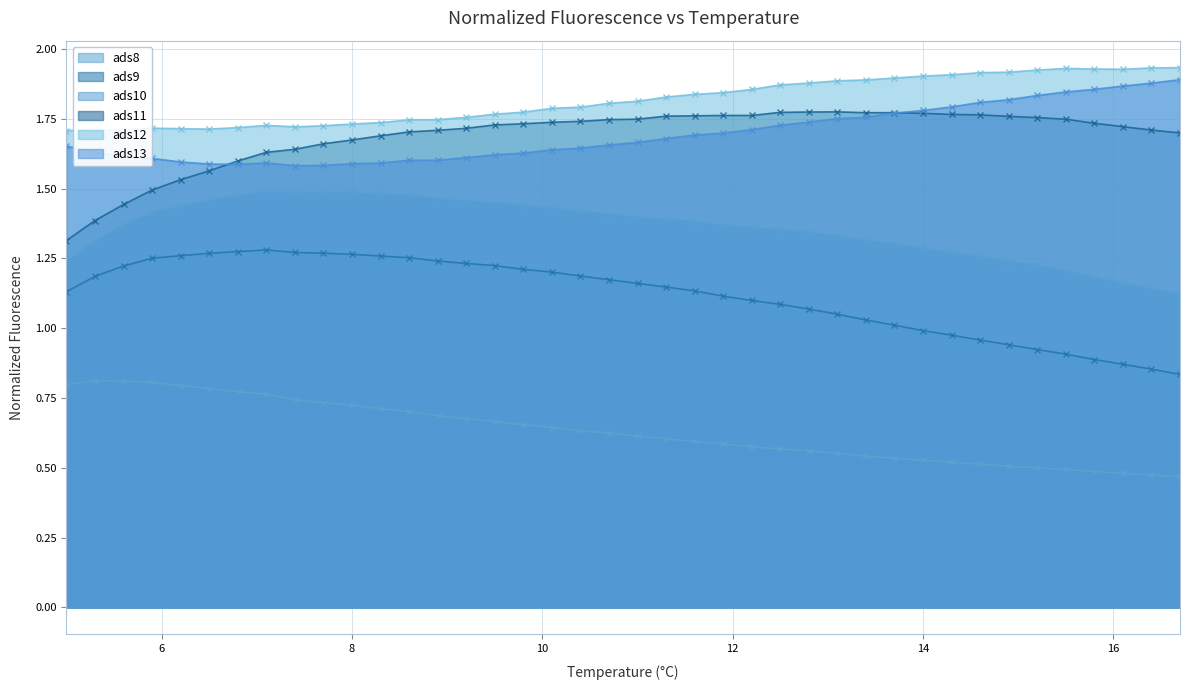

Does the chart have visible grid lines?

Yes